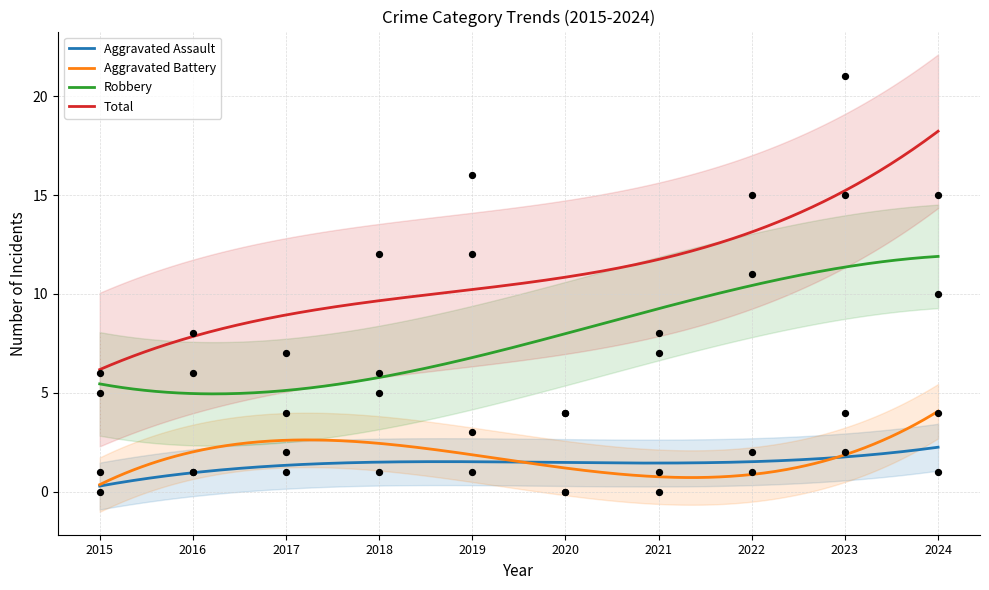

Which series reaches the minimum Y coordinate?

Aggravated Assault